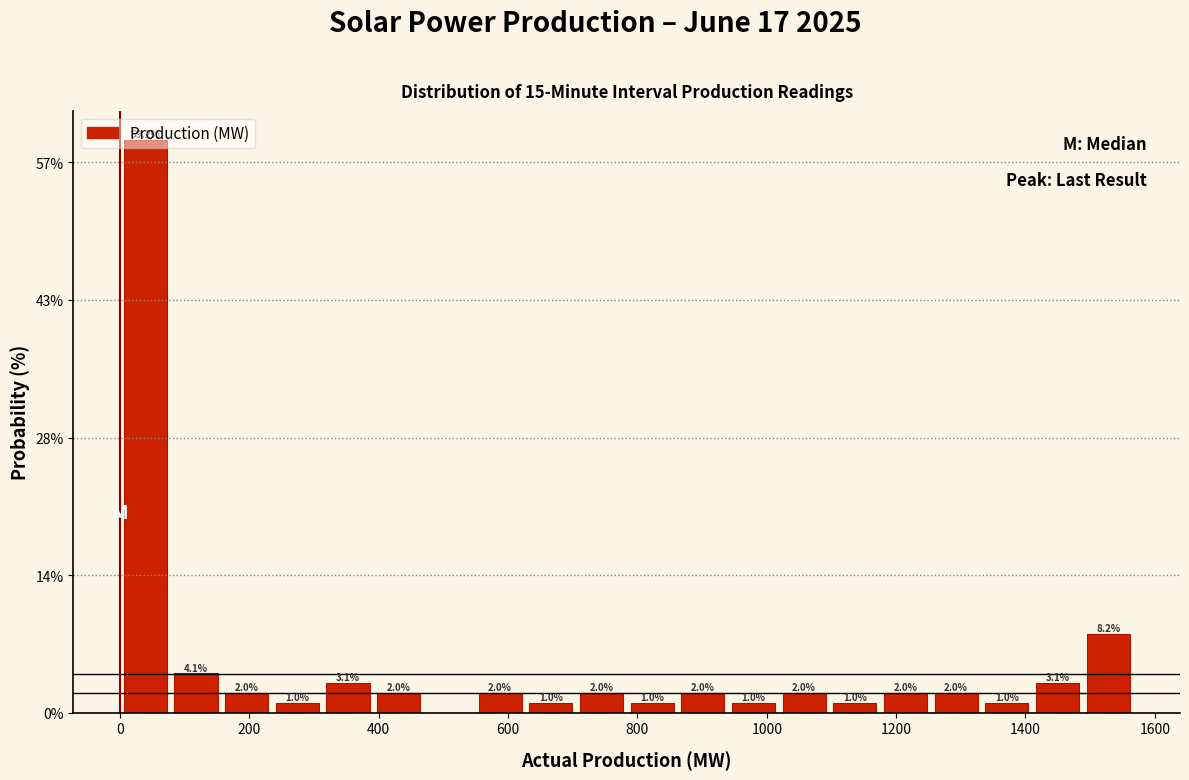

Around what value on the x-axis is the tallest bar? Give the approximate position of its centre, as read against the axis.

40